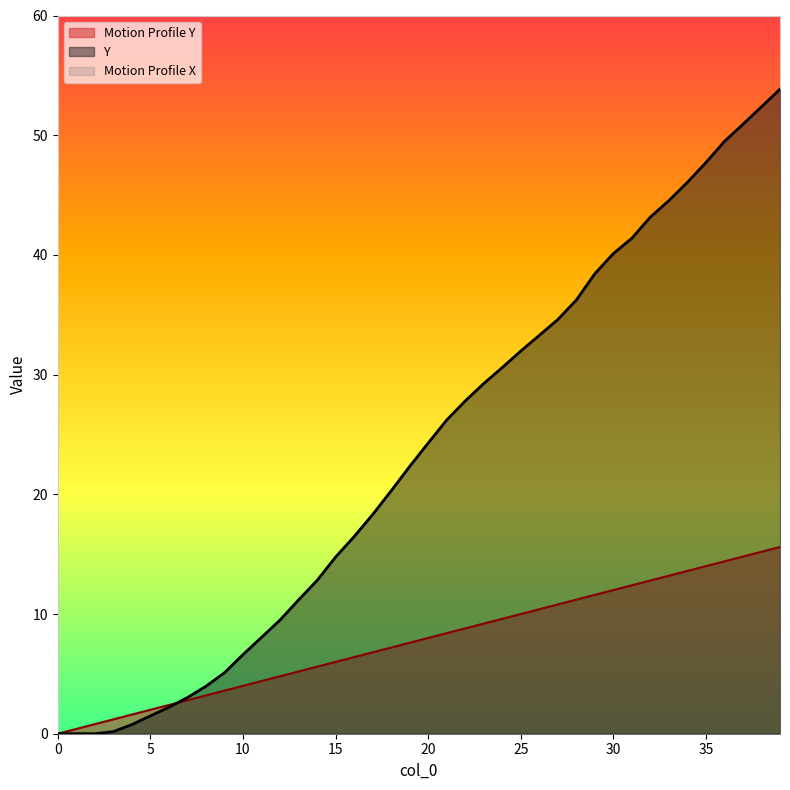

Which series changed the most between 12 and 35?

Y